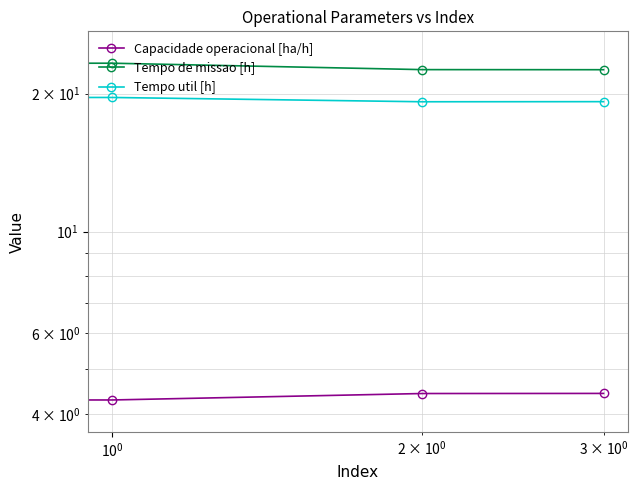

What is the sum of all Capacidade operacional [ha/h] values?

17.2